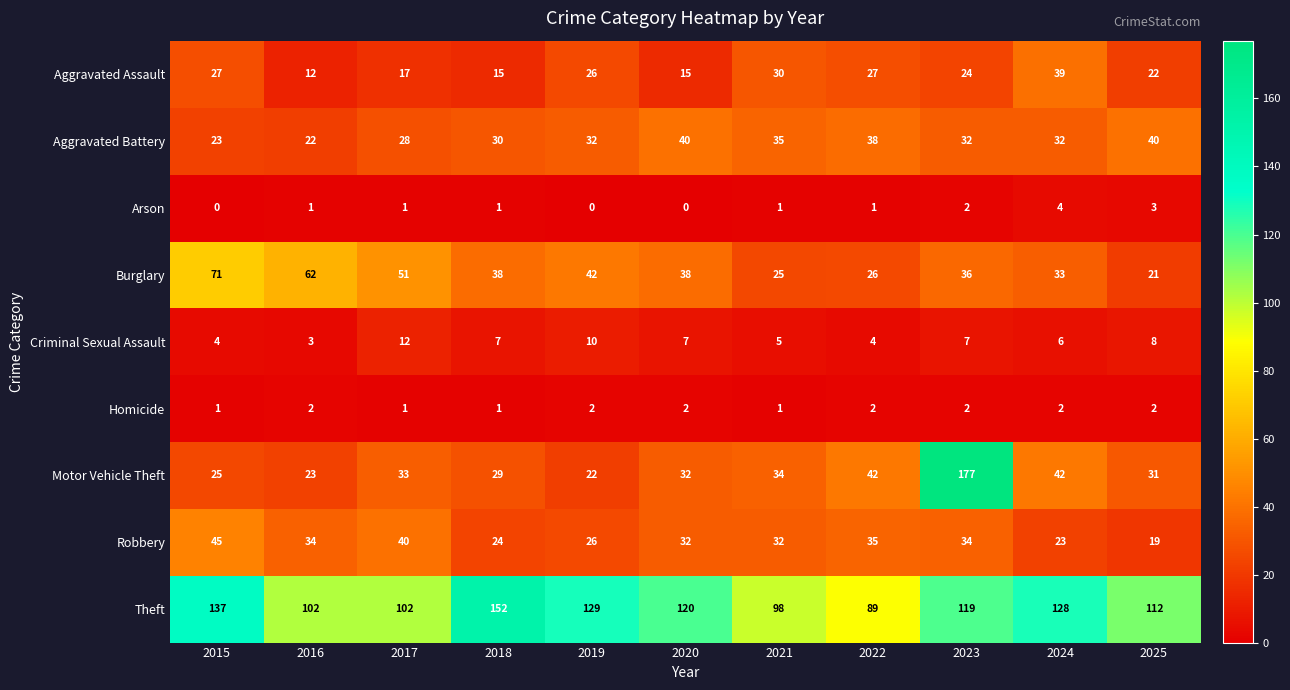

What is the total value across all series at 2017?

285